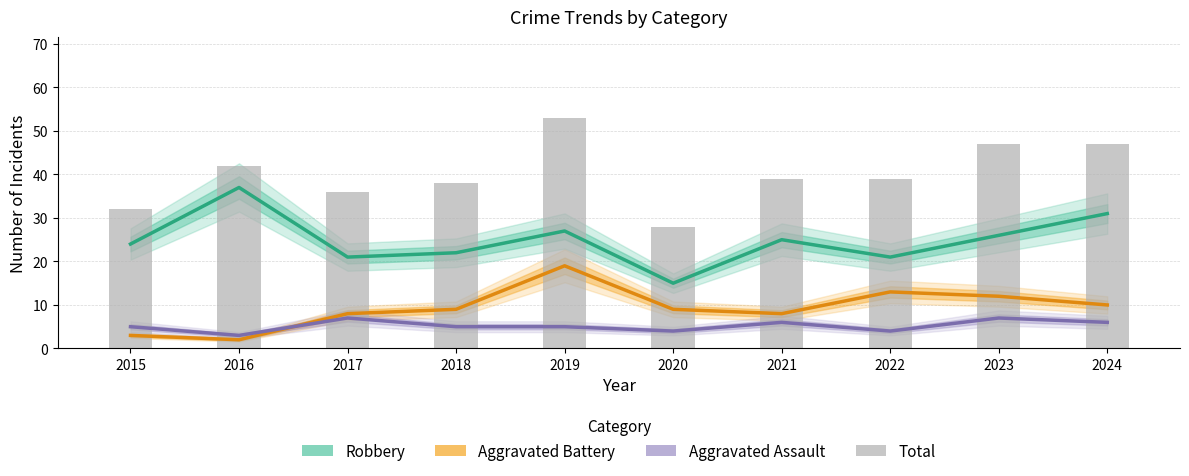

Which series has the largest total across all categories?

Total